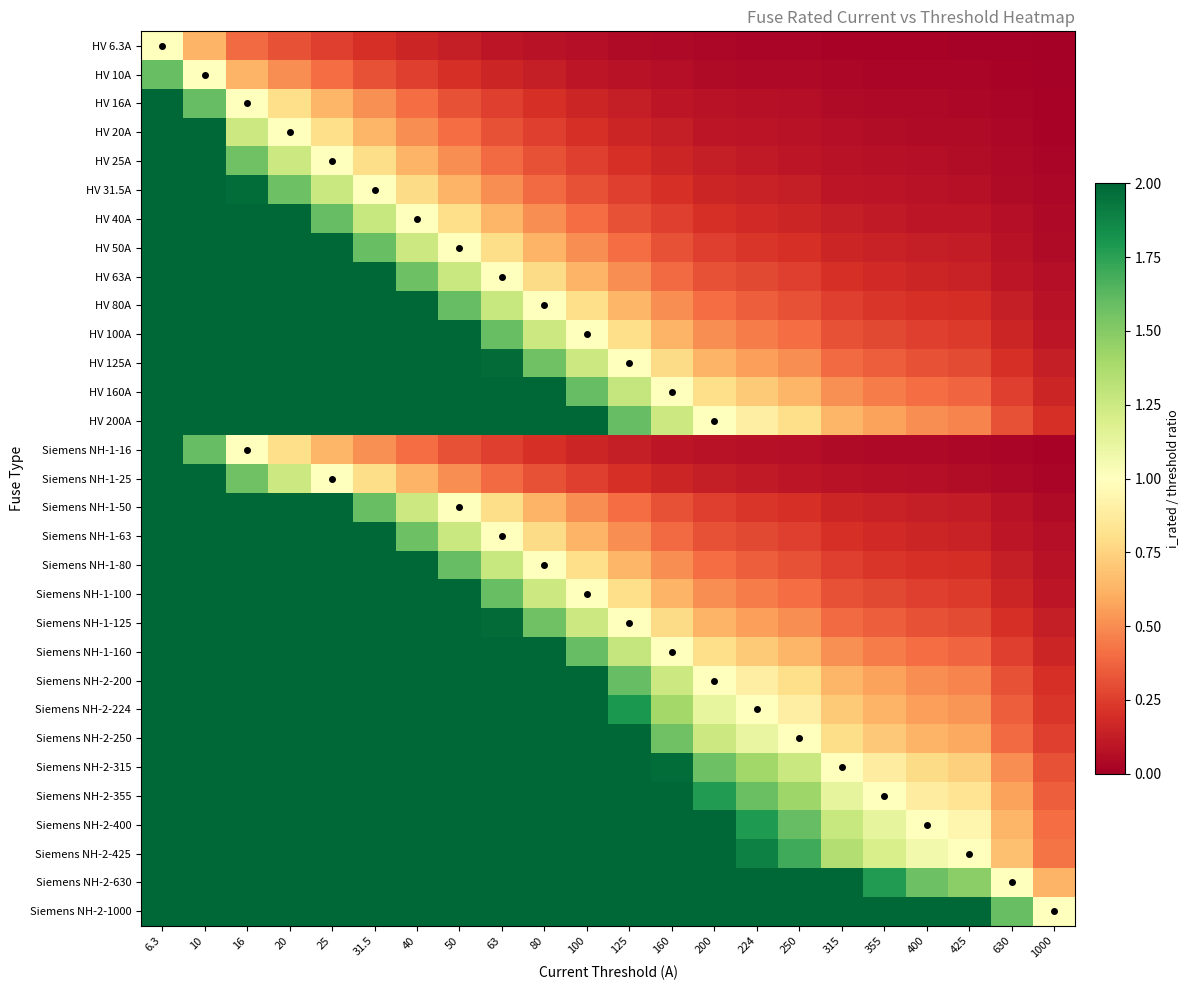

Which series has the largest total across all categories?

Siemens NH-2-1000